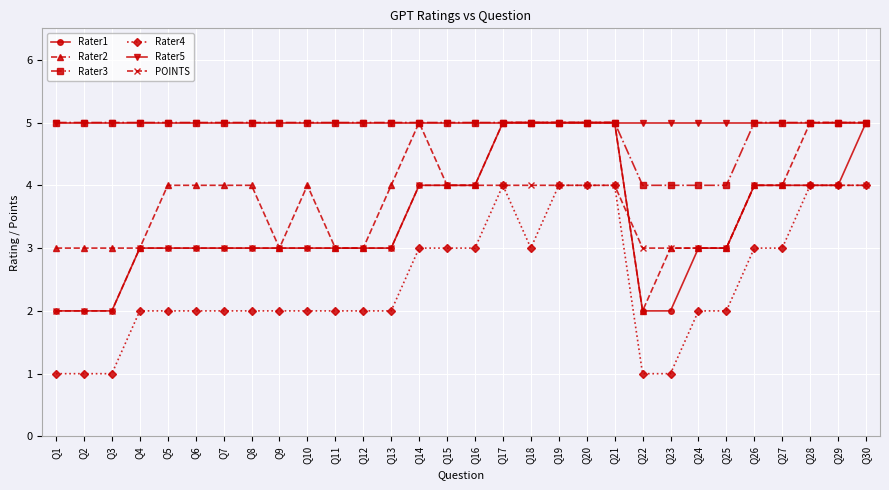

What is the total value across all series at Q30?

28